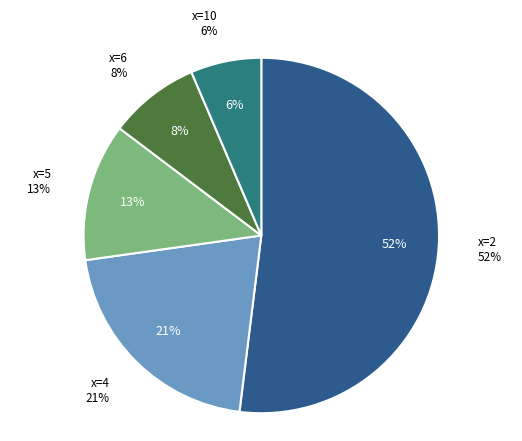

What percentage is NOT represented by 4?

79.2%